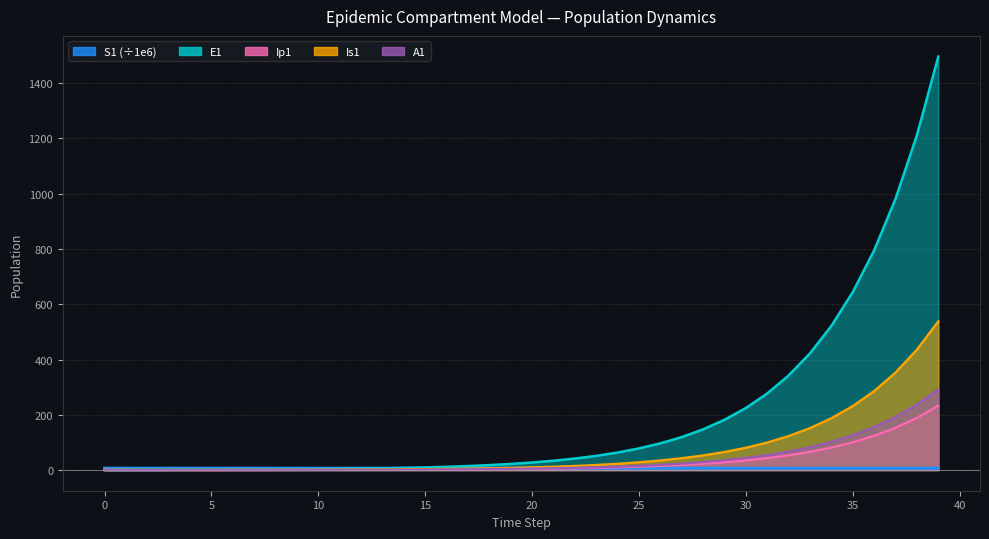

What is the sum of the Ip1 values at 13 and 28?

23.9